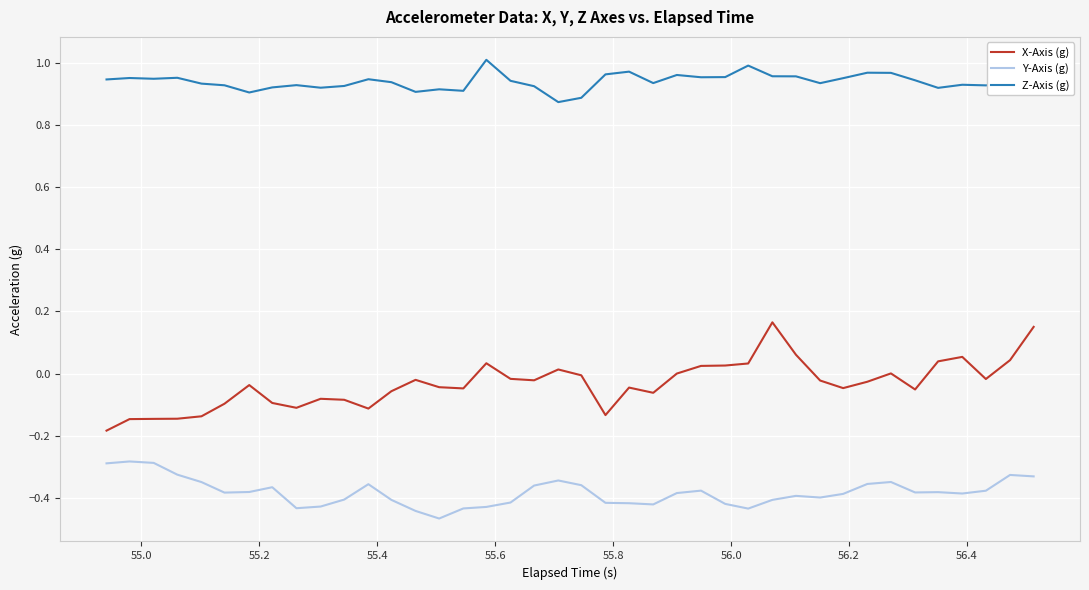

Which series has the widest spread of values?

X-Axis (g)